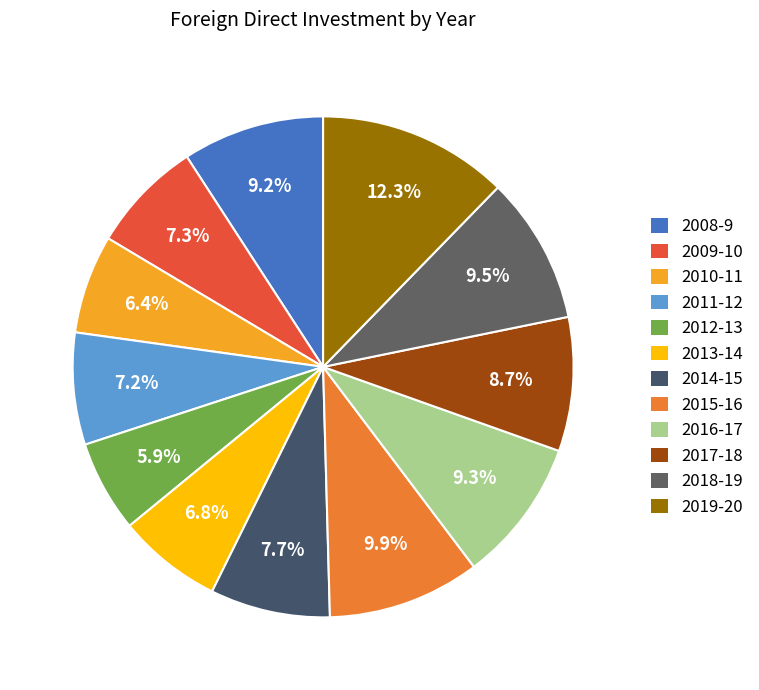

Is it true that 2009-10 is 7% of the pie?

True